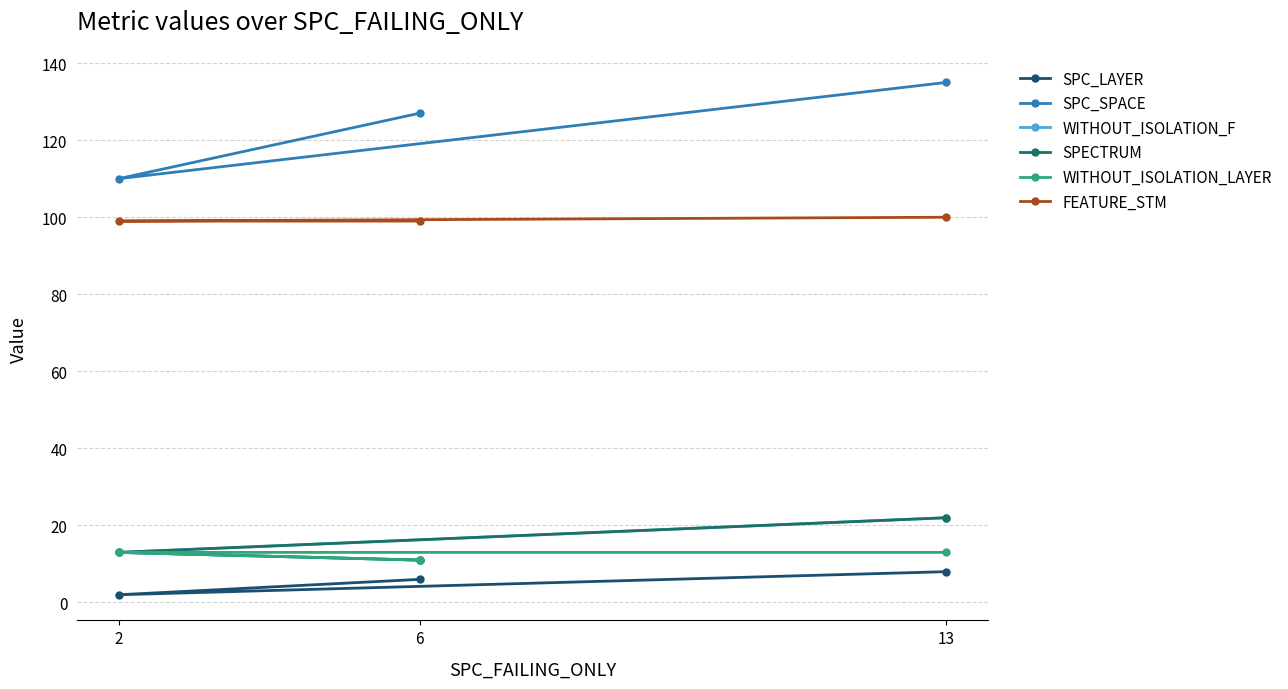

What is the sum of all SPC_SPACE values?

372